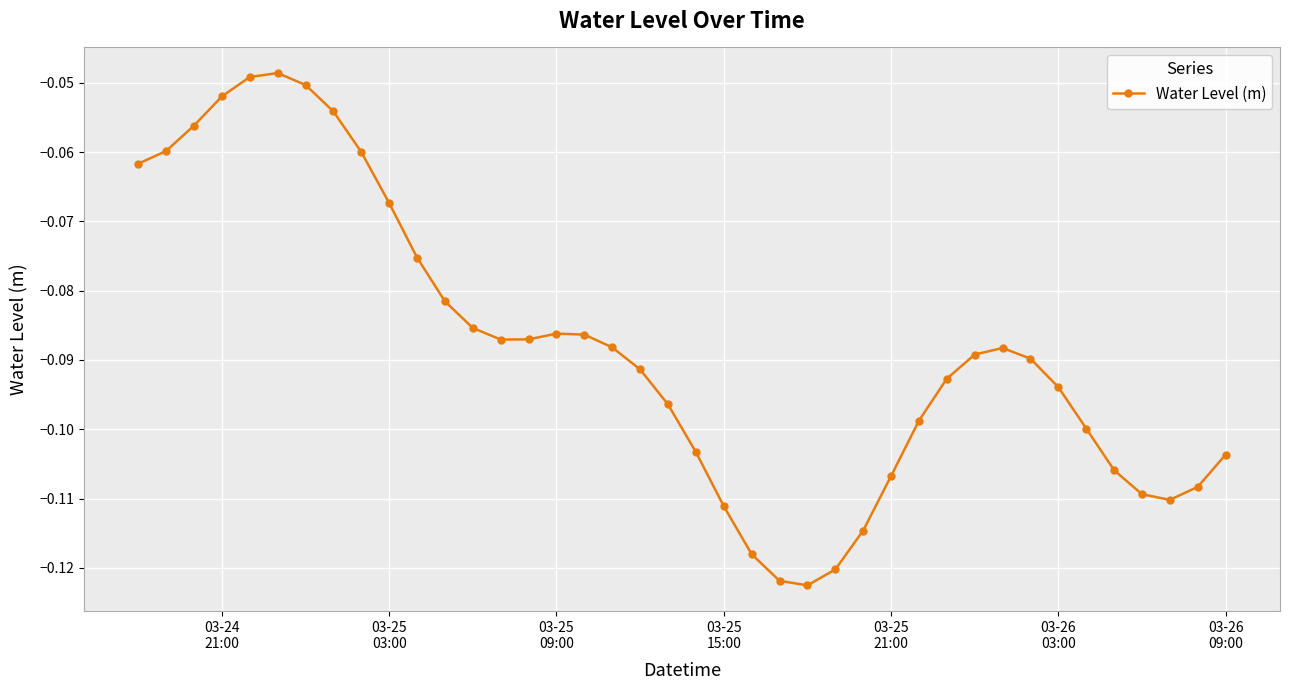

What is the sum of all values?

-3.5